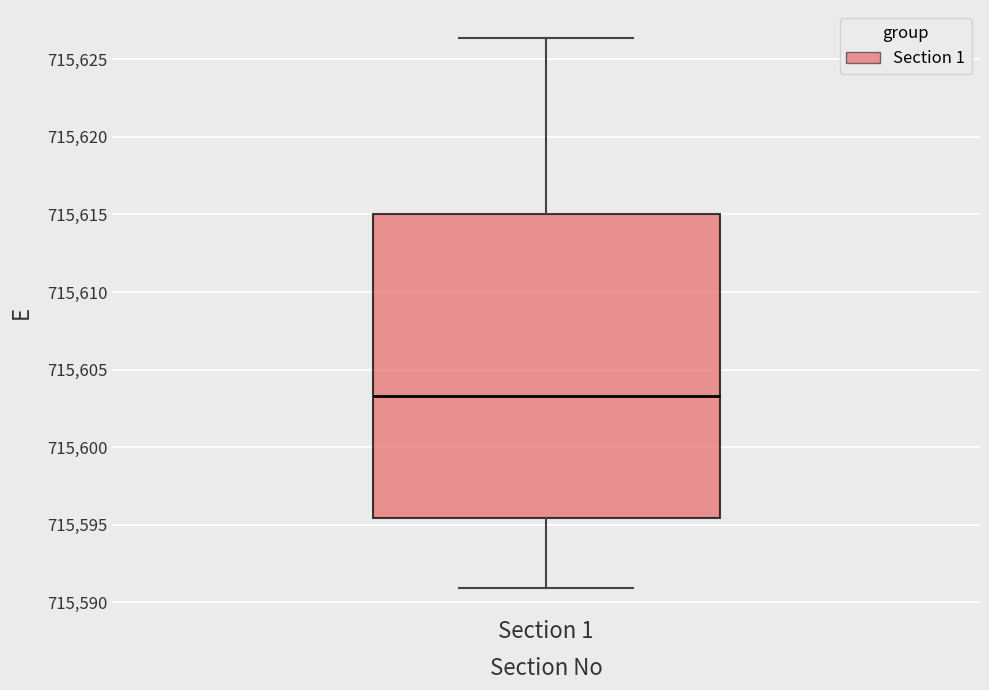

Where does the median line of the box for Section 1 sit on the y-axis? The values are not printed on the chart, so give them approximately, as read against the axis.

715603.5